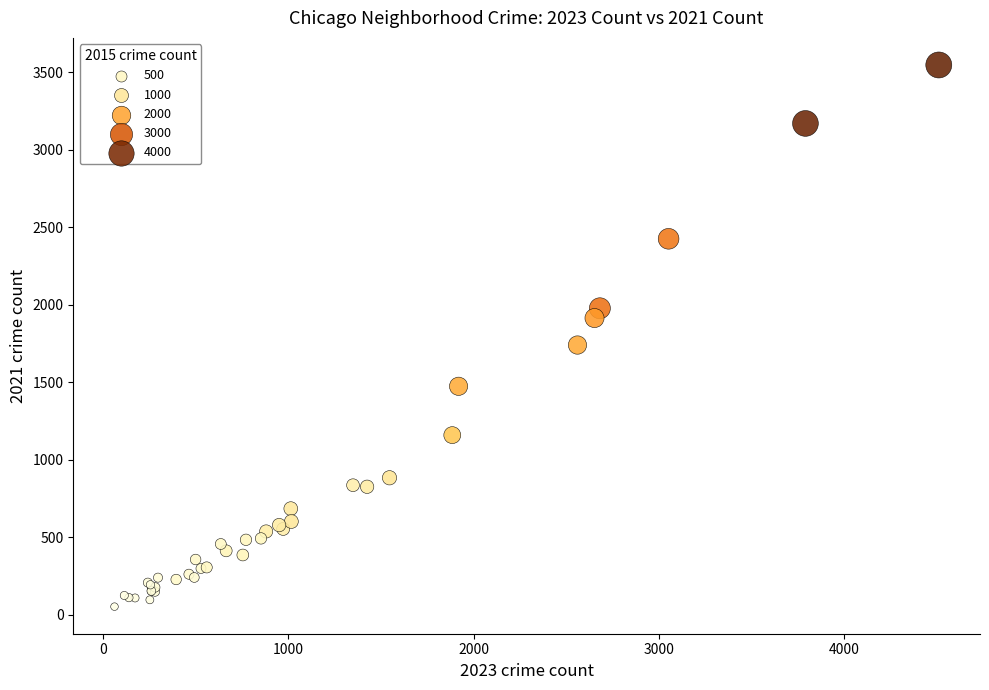

What Y value in the scatter plot is closest to 1799?

1740